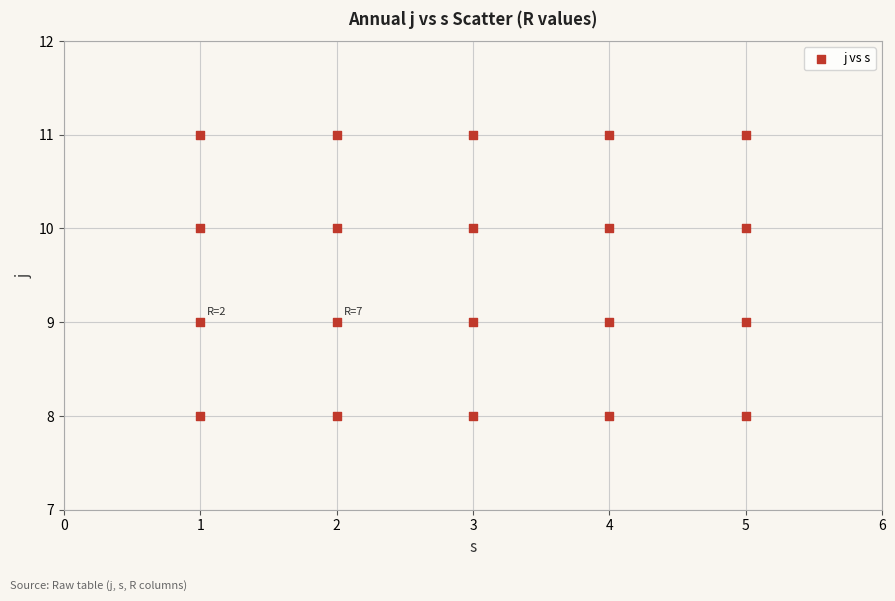

What is the range of X values (max minus min)?

4